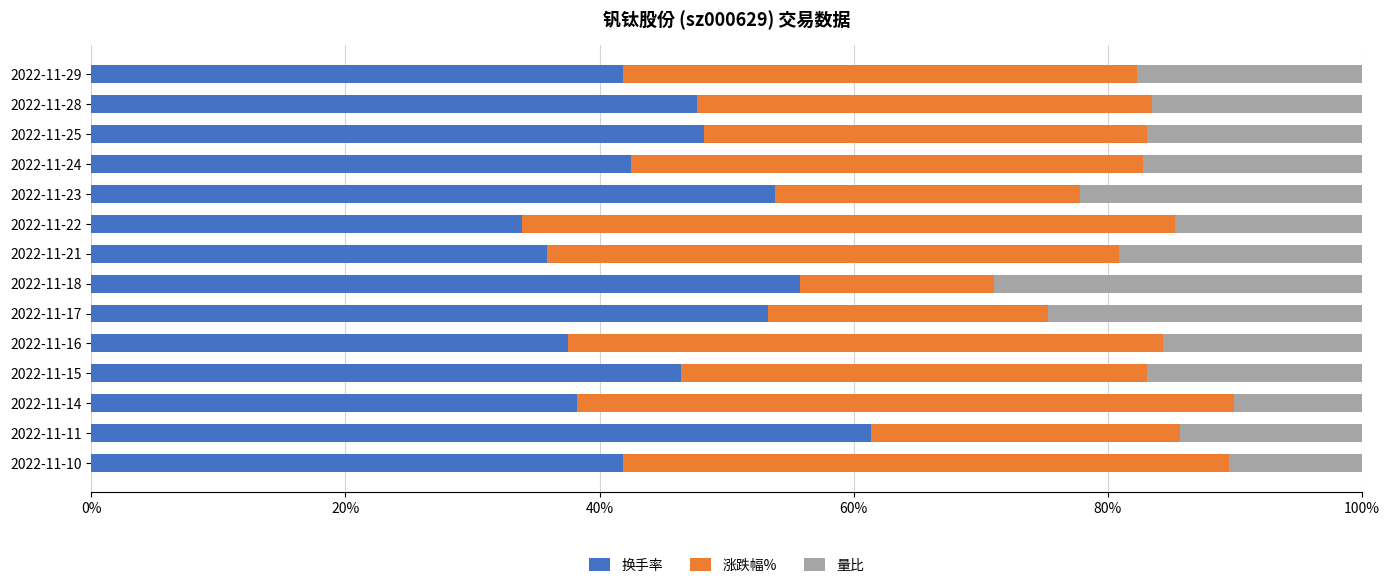

What is the total value across all series at 2022-11-29?

100.0